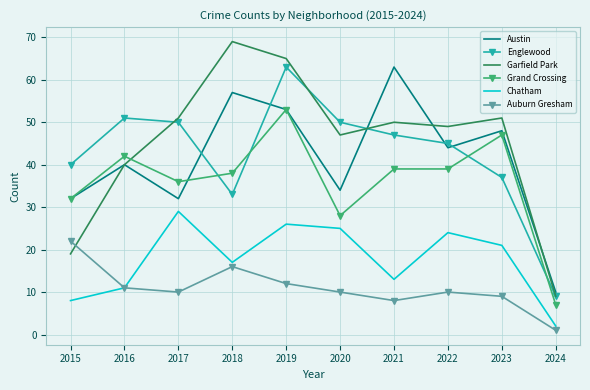

True or false: Grand Crossing and Auburn Gresham intersect in this chart.

False